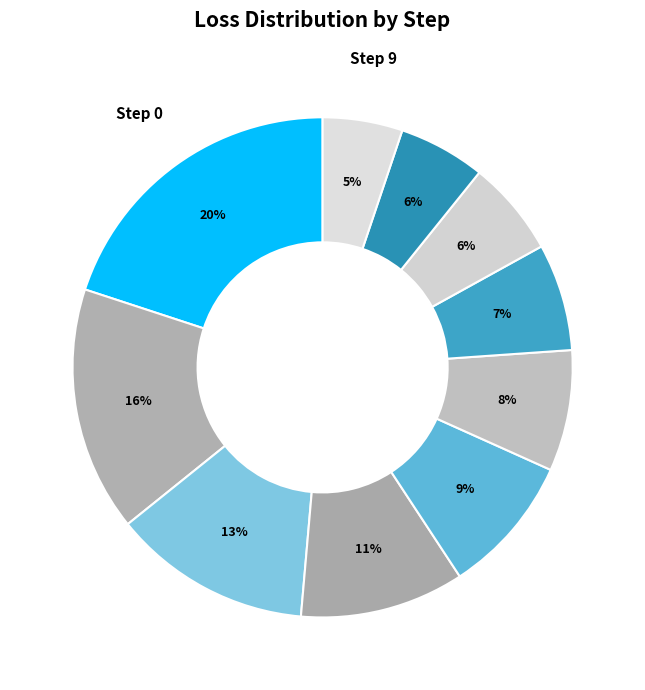

How many segments does this pie chart have?

10